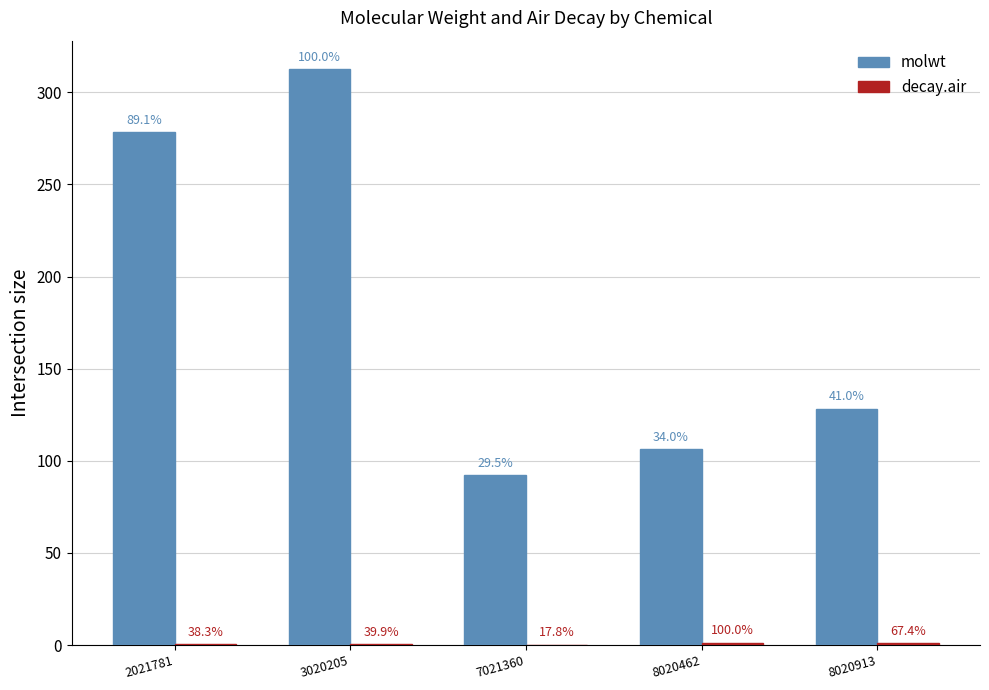

Does the chart contain stacked bars?

No